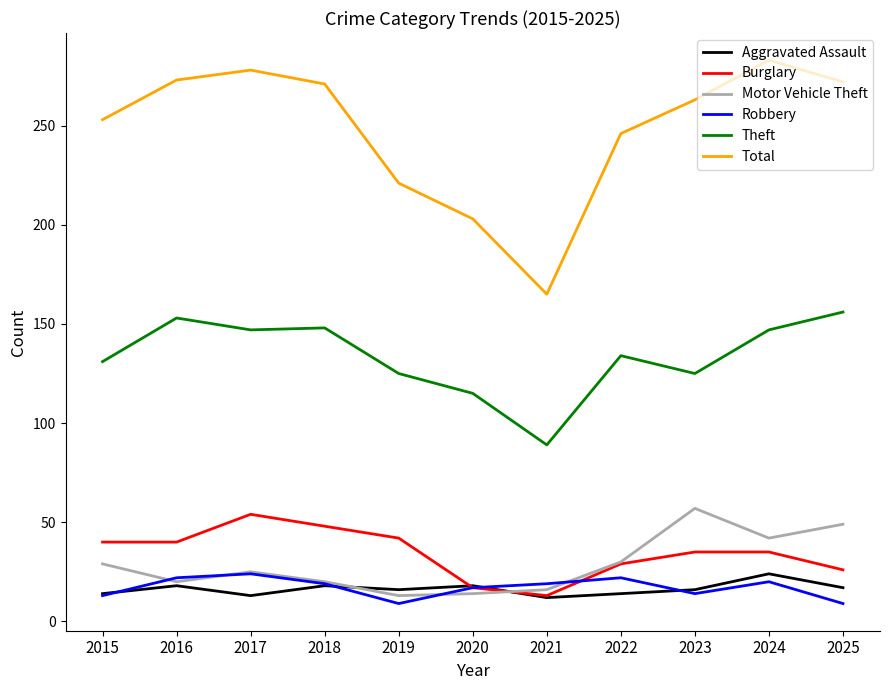

At which label does Robbery first exceed 19?

2016